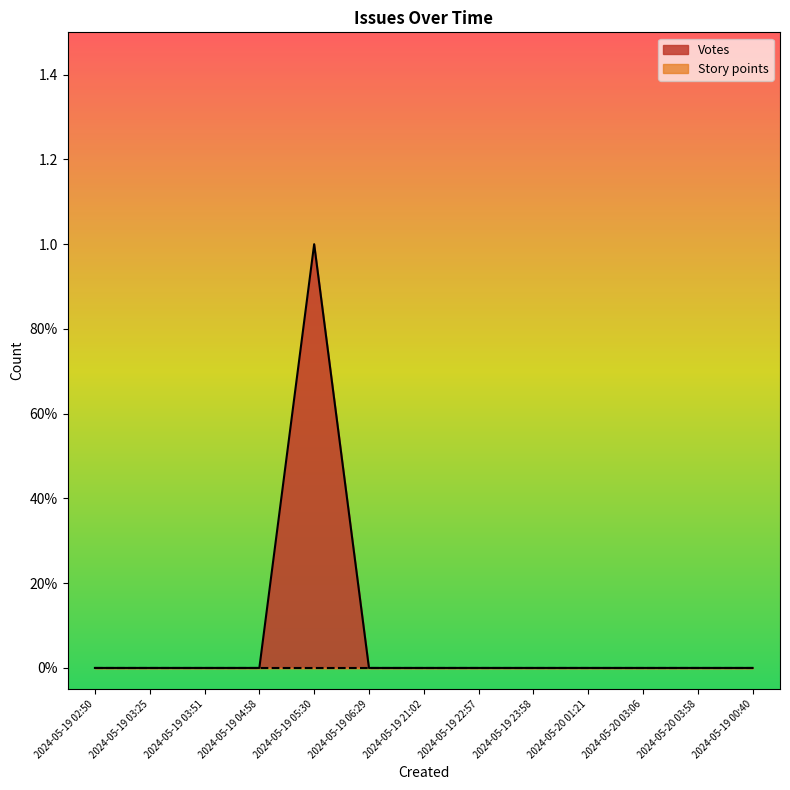

At which category does the data reach its first local peak?

2024-05-19 05:30